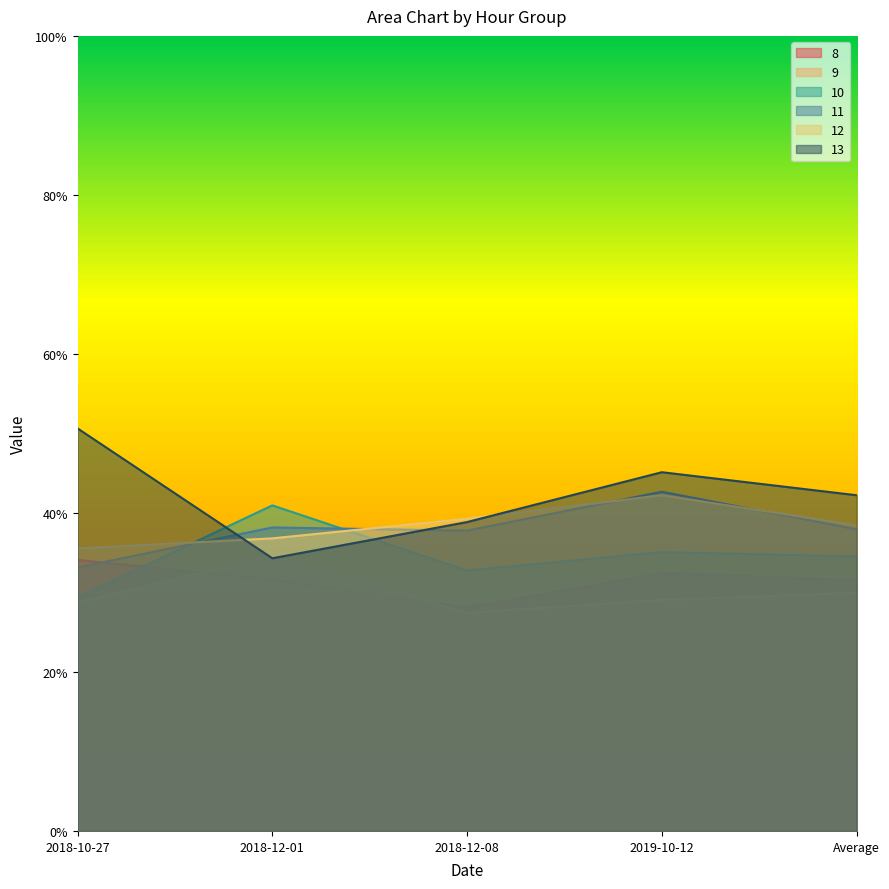

After their last crossing, which series has the higher values: 12 or 10?

12